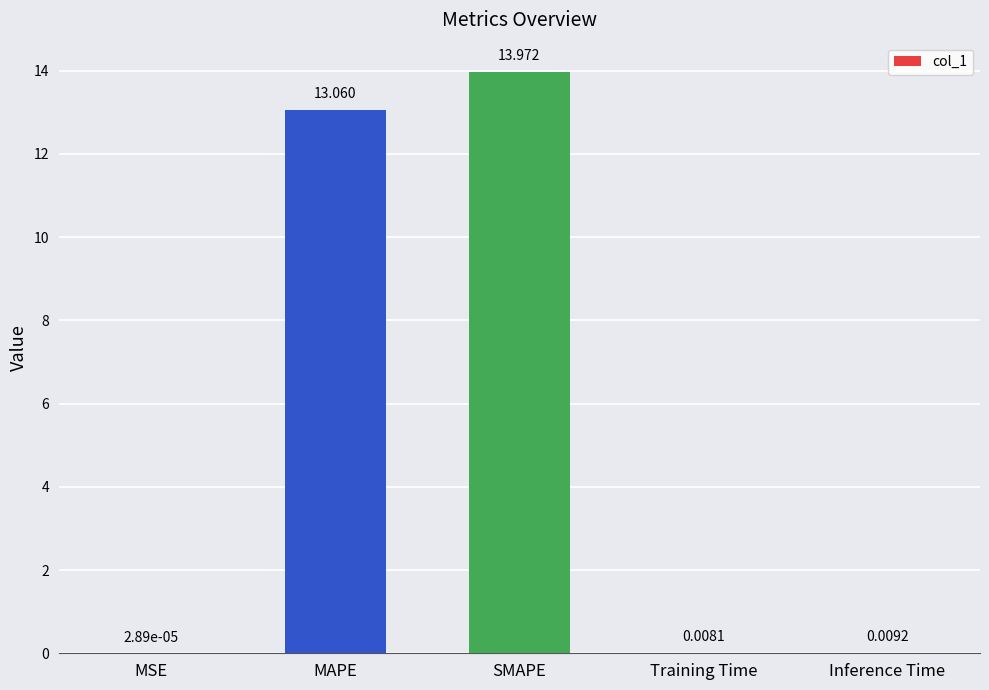

Which has a higher value, MSE or Training Time?

Training Time